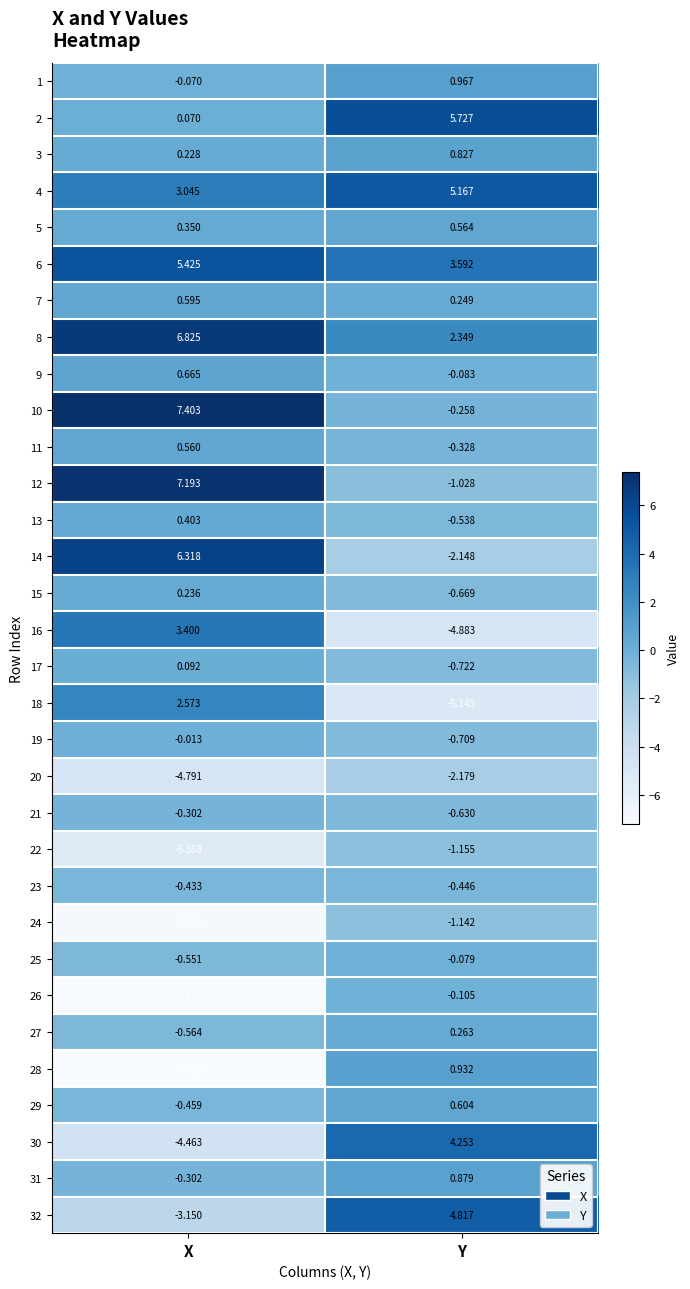

Which category has the highest value in the 23 series?

X